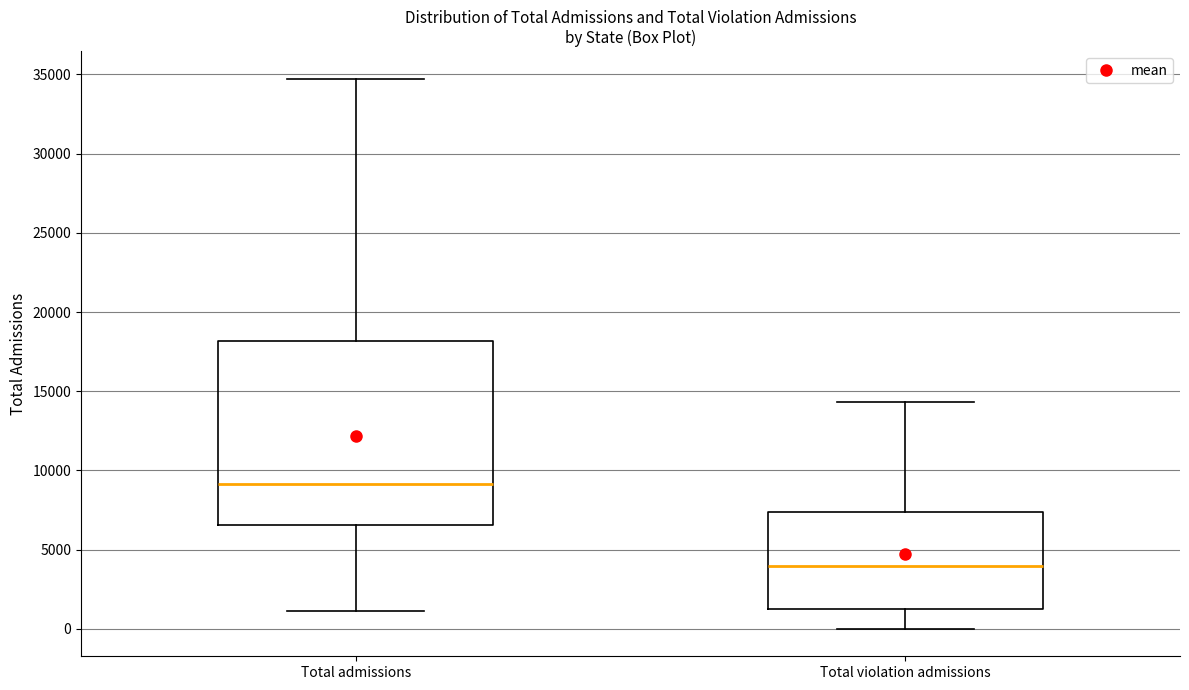

Reading left to right, transcribe this box plot: for each box, give where its median line is, the range the box spans, and where its two whiskers end, as read against the y-axis. The values are not printed on the chart, so give them approximately, as read against the axis.

Total admissions: median 9000, box 6500 to 18000, whiskers 1000 to 34500
Total violation admissions: median 4000, box 1500 to 7500, whiskers 0 to 14500